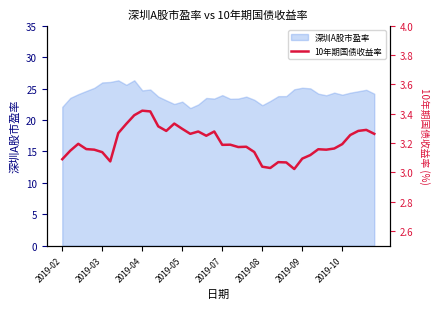

What is the greatest value displayed?

3.4